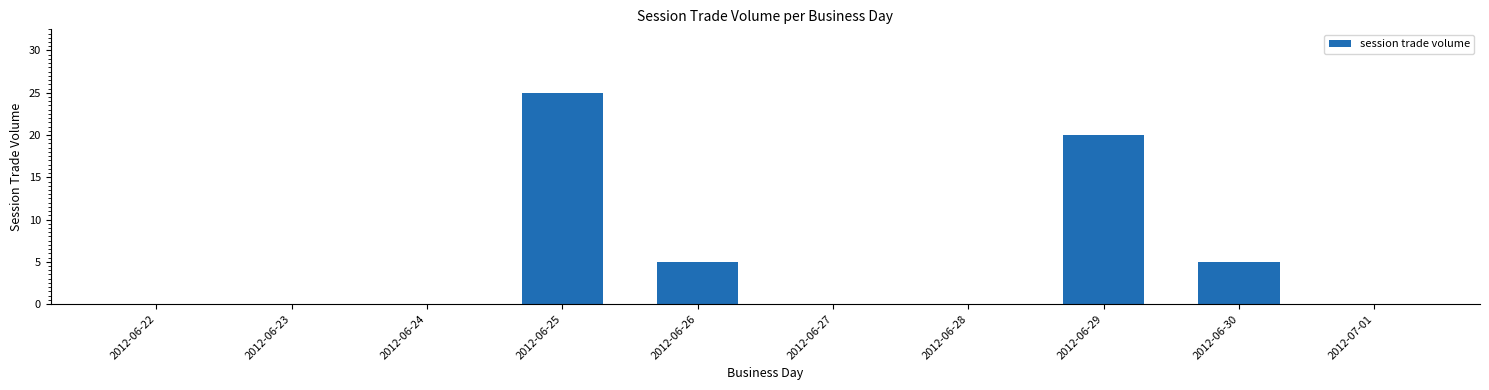

What is the greatest value displayed?

25